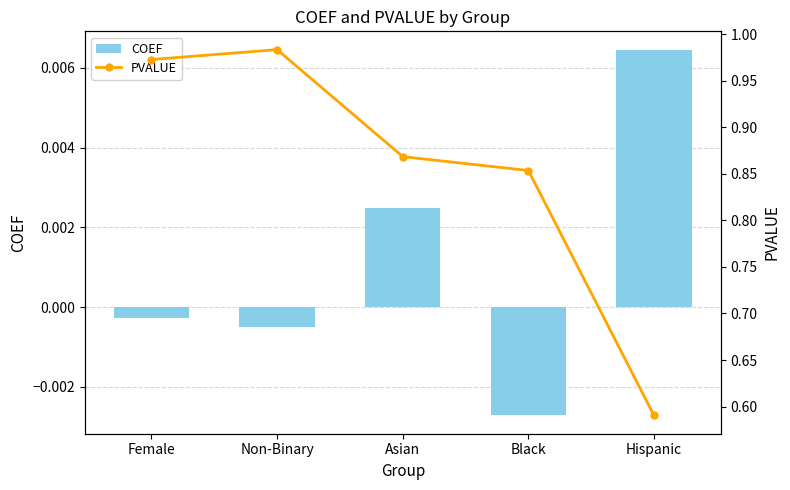

Which category has the highest value in the PVALUE series?

Non-Binary